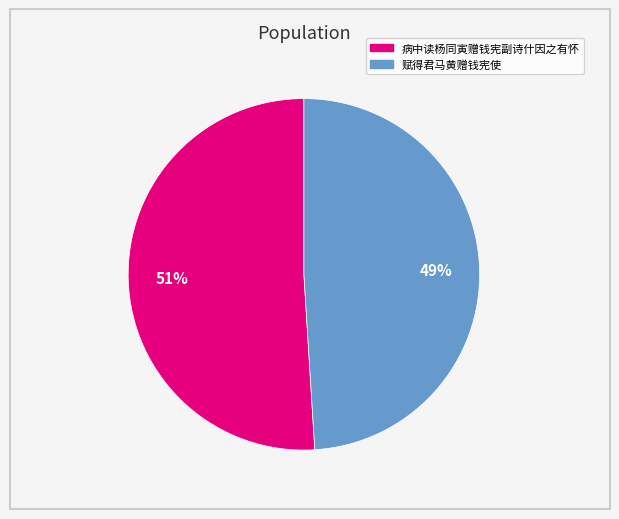

What percentage is the 赋得君马黄赠钱宪使 slice, to the nearest percent?

49%